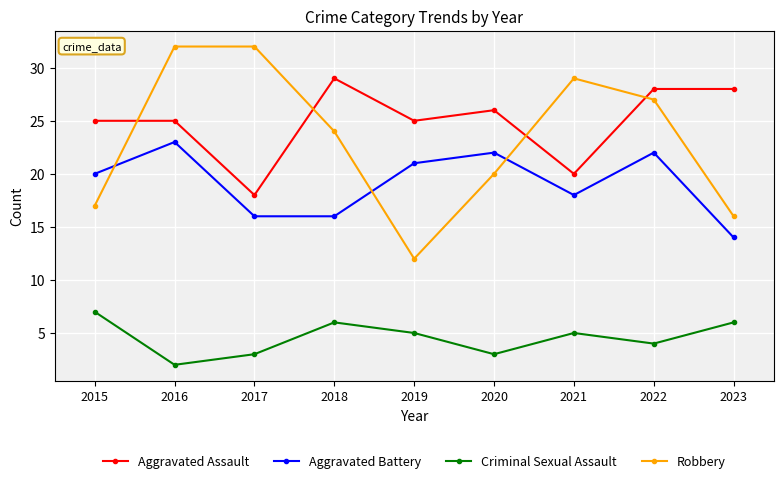

How many data points in Robbery are less than 24?

4